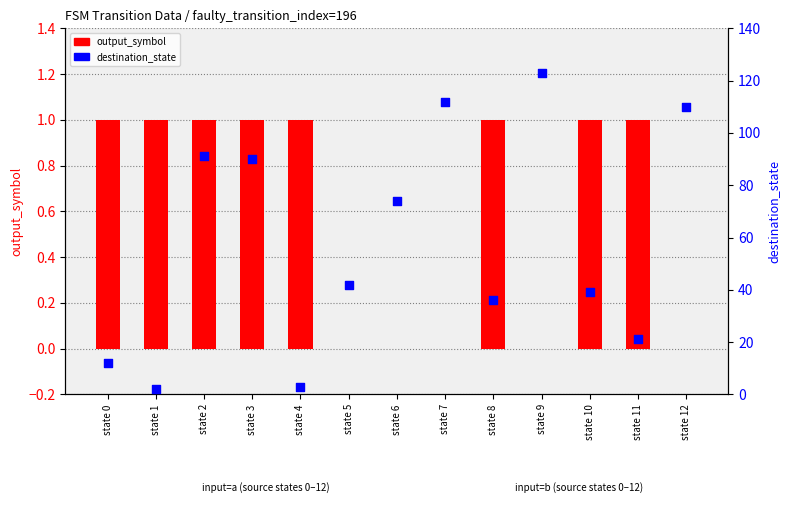

Which series contains the lowest Y value?

output_symbol